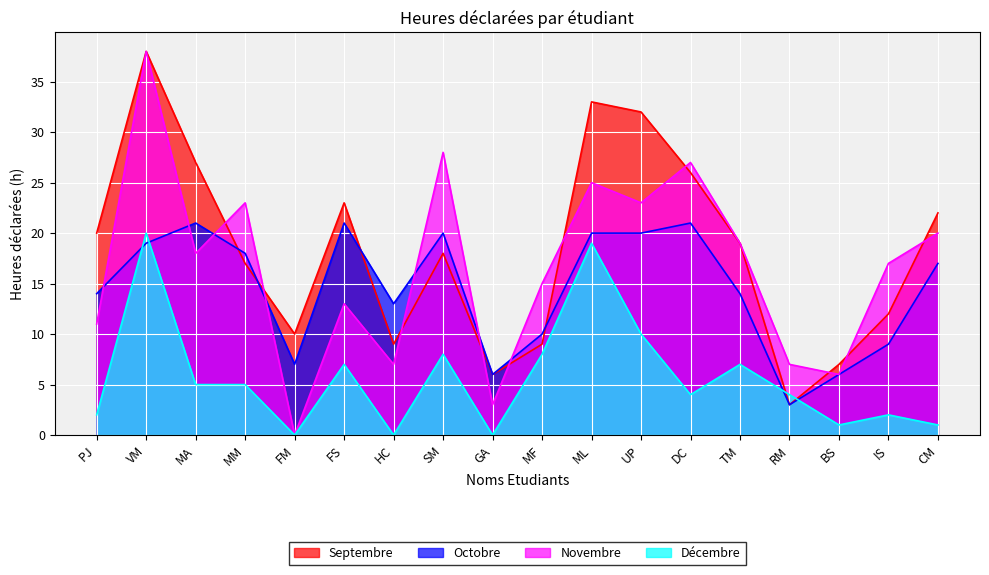

What is the label of the 5th point from the right?

TM